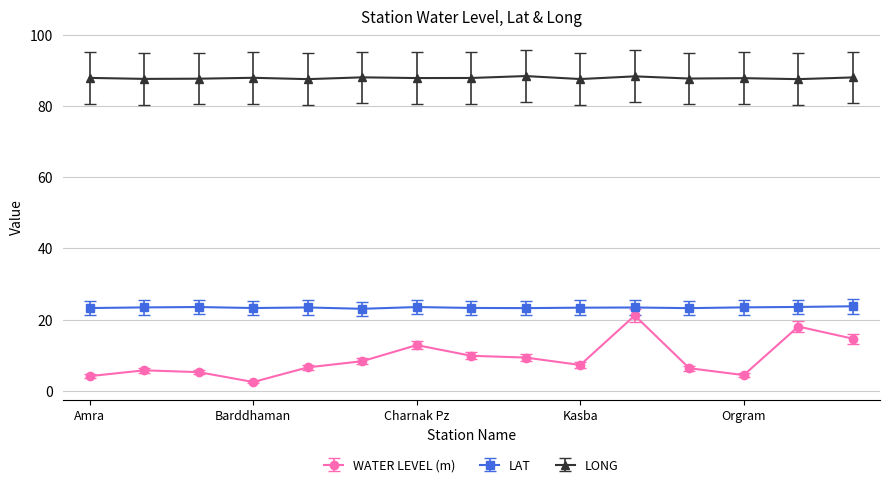

What is the value of the LONG point at the 7th from the left?

87.8